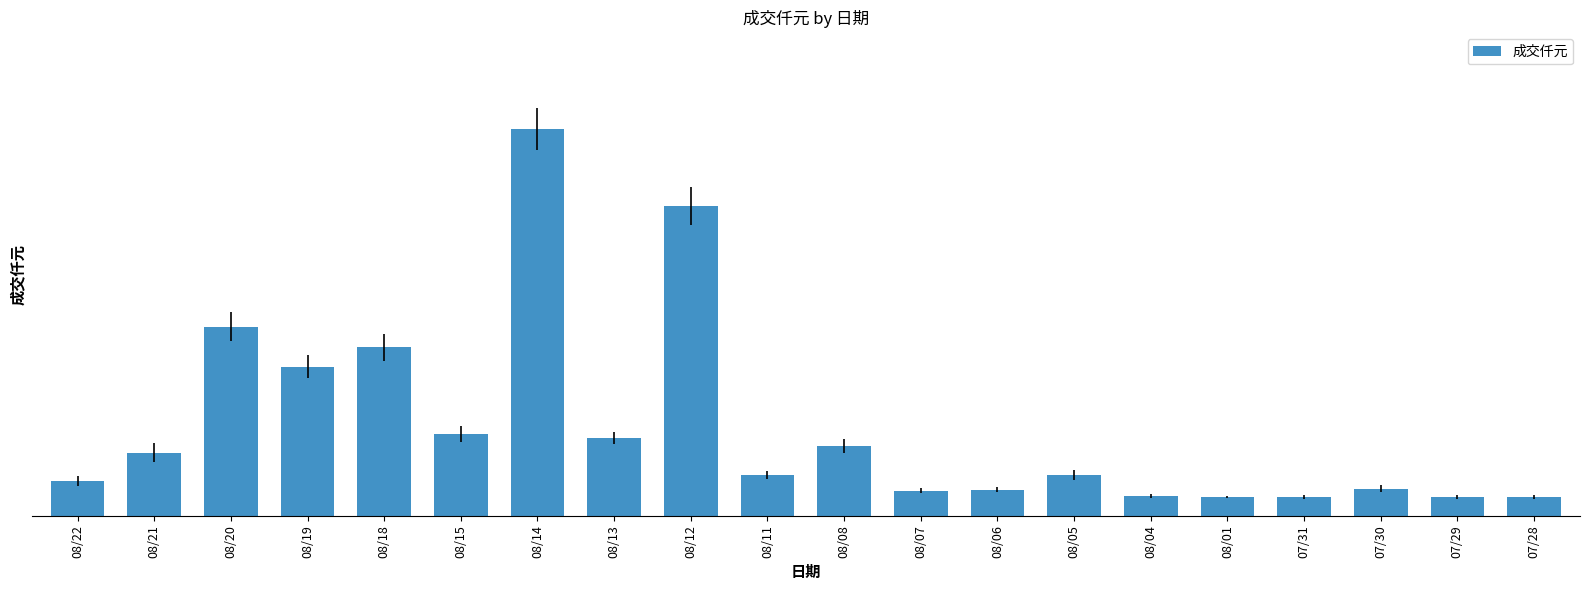

Are the bars horizontal?

No